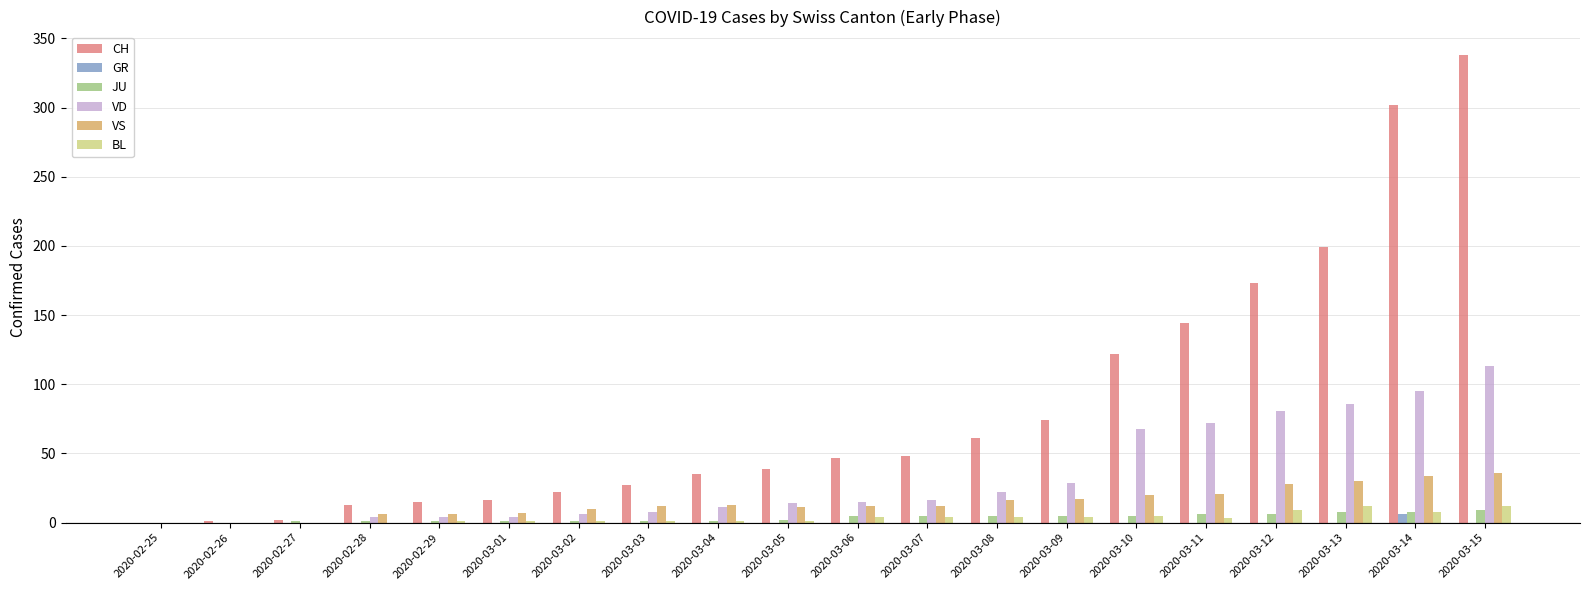

What is the greatest value displayed?

338